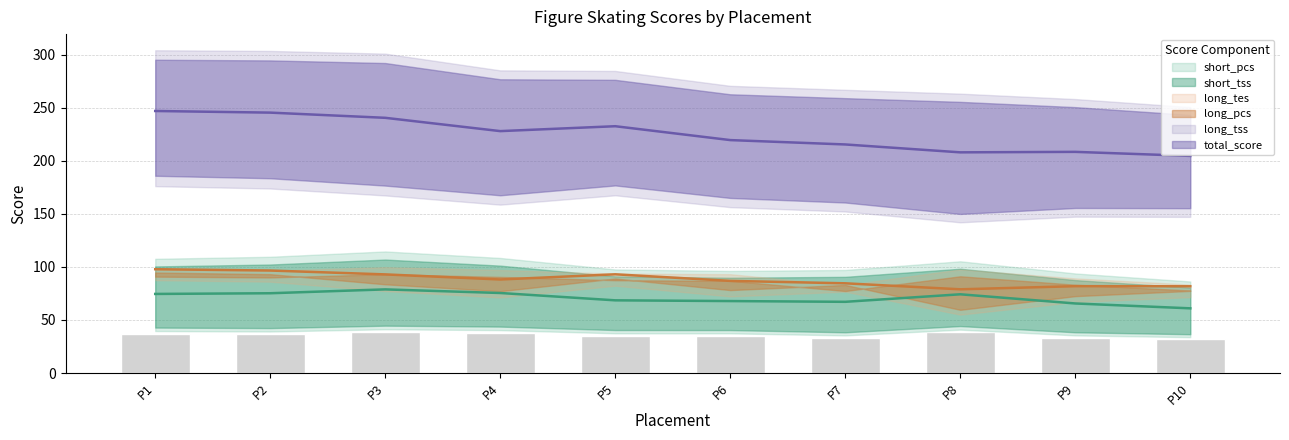

At how many categories does at least one series exceed 175?

10